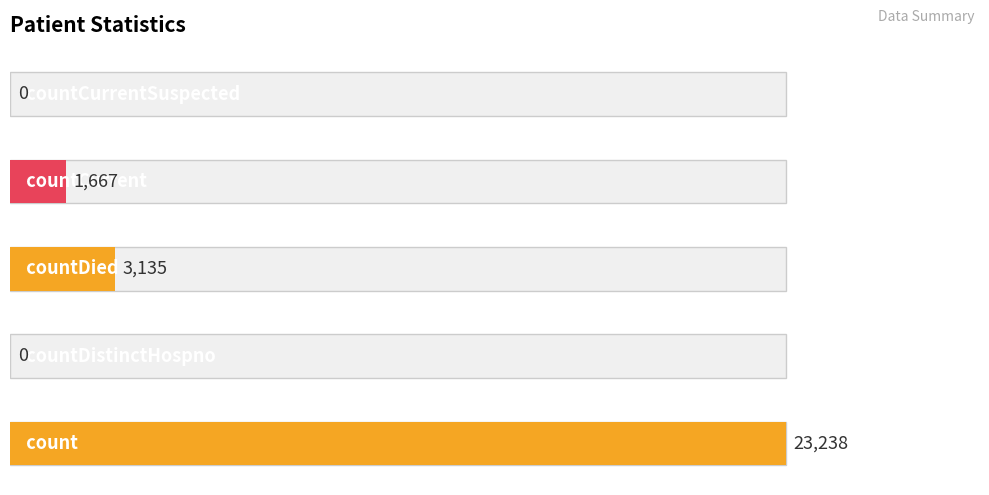

What is the maximum value shown in the chart?

23238